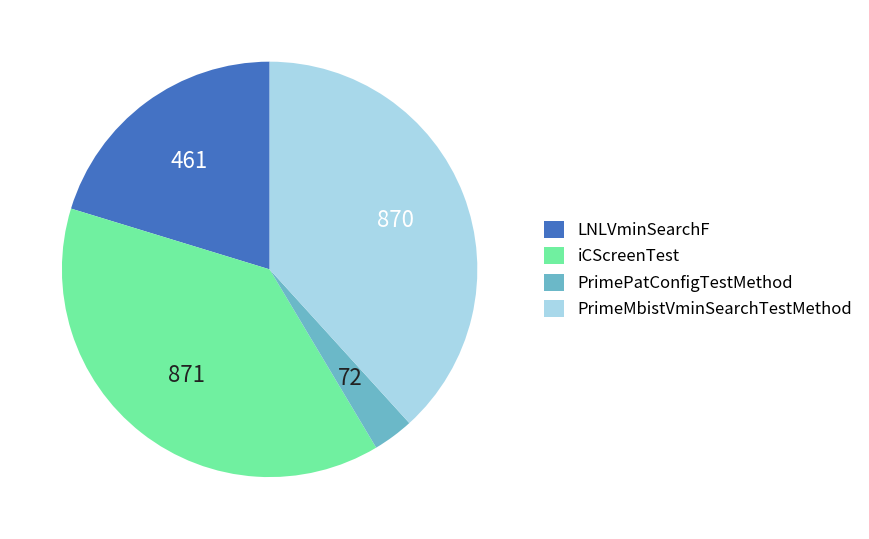

Which has a higher value, iCScreenTest or LNLVminSearchF?

iCScreenTest